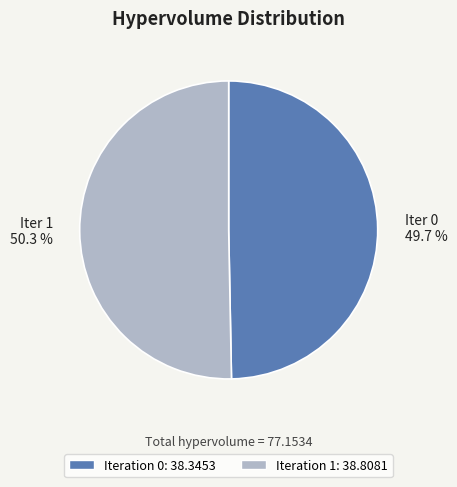

Is there a majority slice in this chart?

Yes